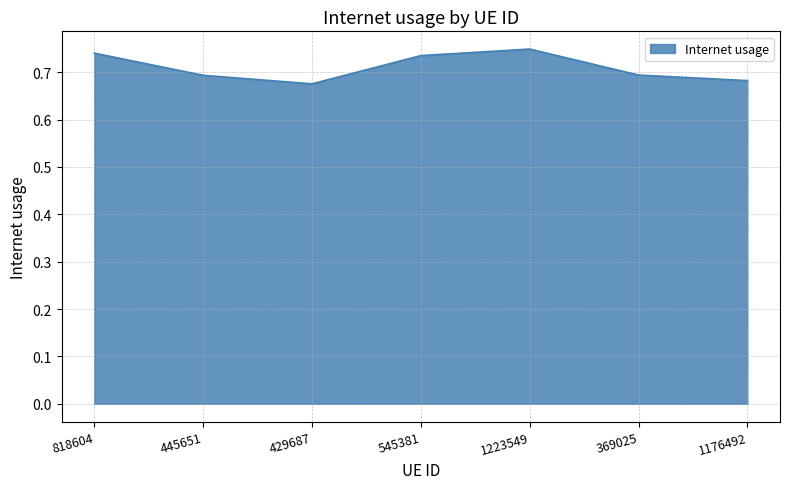

The value at 1223549 is 1.0. True or false?

False